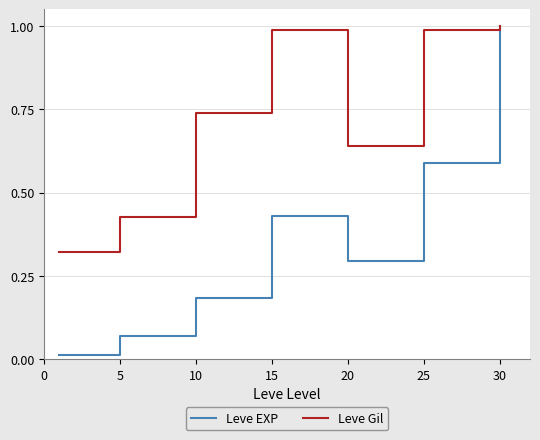

Which series has the largest range (max minus min)?

Leve EXP